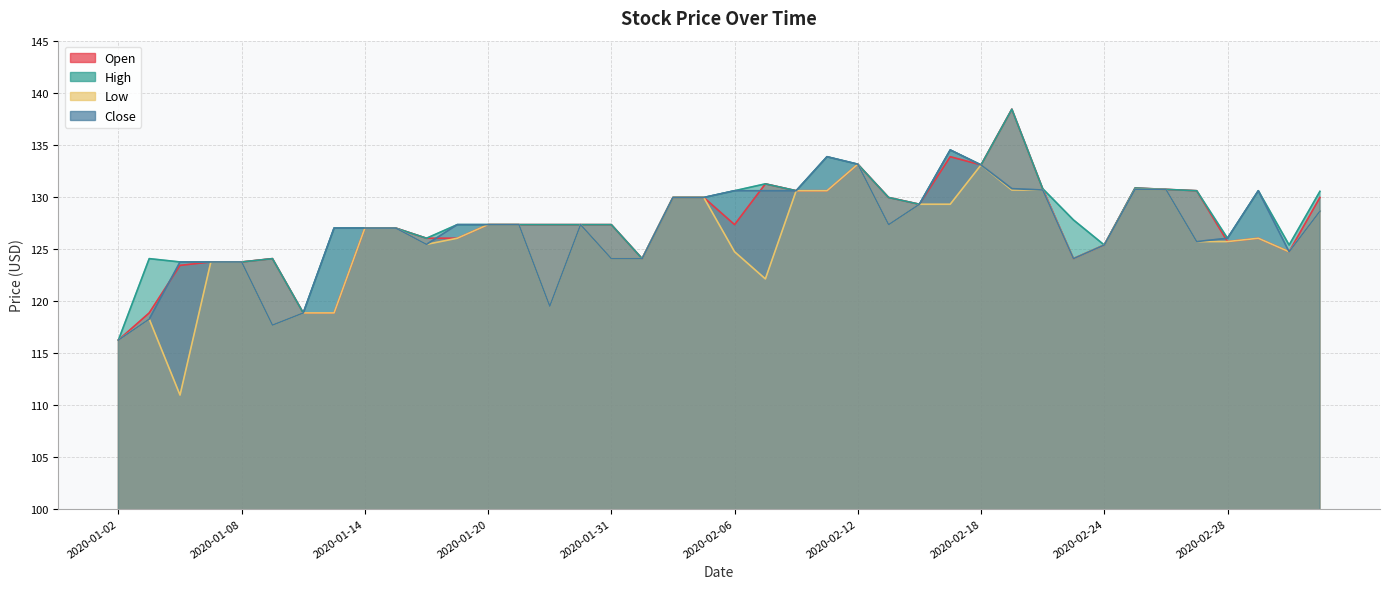

True or false: low has a value of 129.3 at 2020-02-17.

True